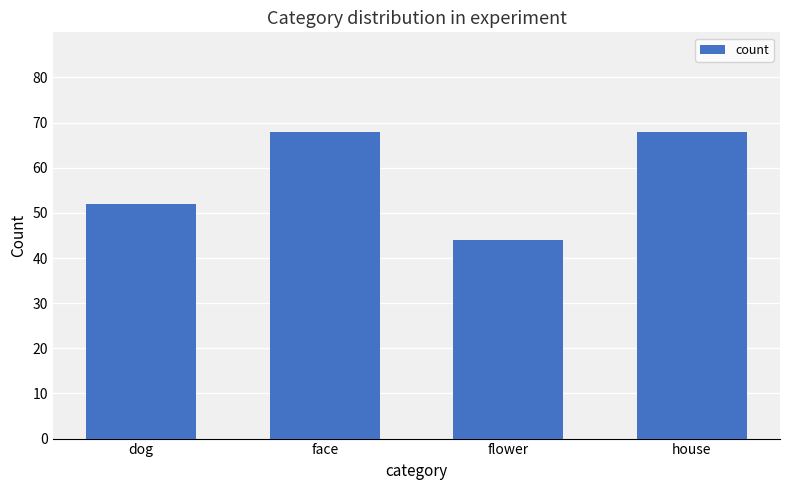

The chart shows a value of 52 at dog. True or false?

True